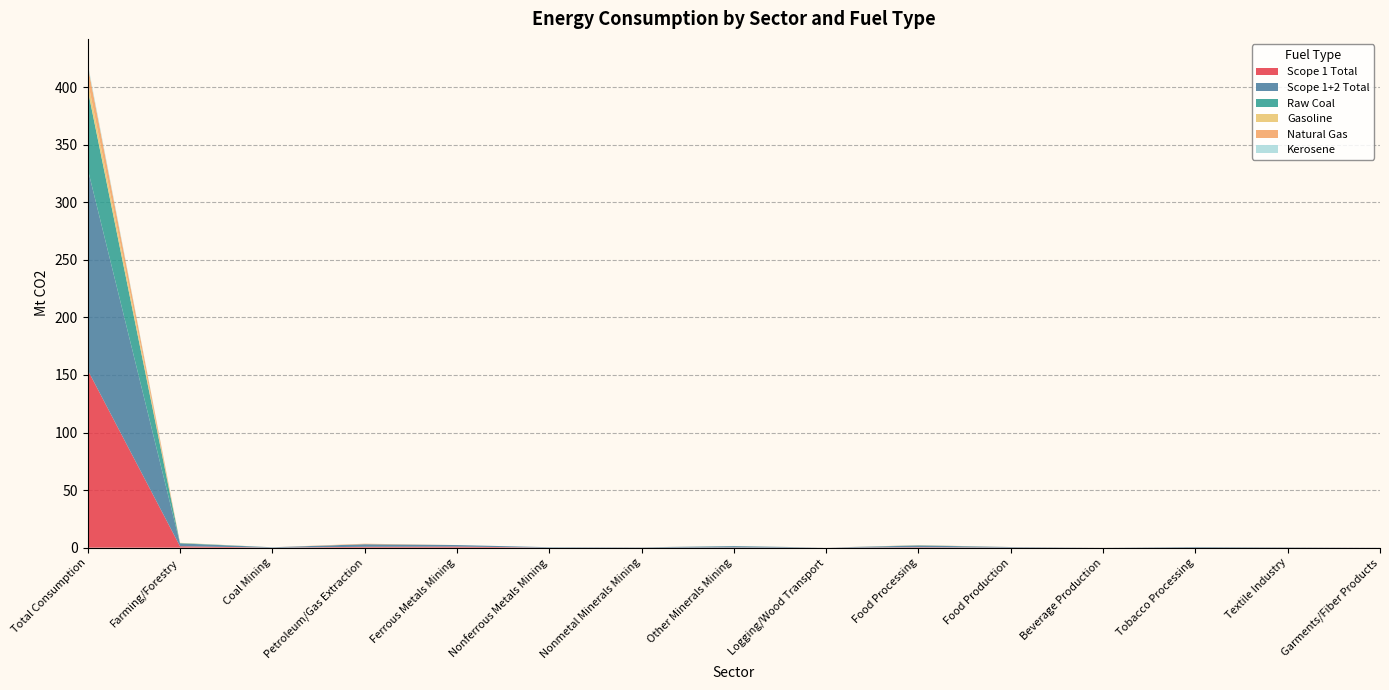

Reading left to right, transcribe all the data shown in this chart.

Scope 1 Total: 154.4	1.2	0.0	0.8	0.9	0.0	0.0	0.2	0.0	0.4	0.1	0.0	0.1	0.1	0.0
Scope 1+2 Total: 174.7	2.5	0.3	2.2	1.3	0.4	0.2	1.1	0.0	1.5	0.4	0.0	0.5	0.2	0.1
Raw Coal: 68.9	0.3	0.0	0.0	0.0	0.0	0.0	0.1	0.0	0.2	0.0	0.0	0.0	0.0	0.0
Gasoline: 7.7	0.2	0.0	0.0	0.0	0.0	0.0	0.0	0.0	0.0	0.0	0.0	0.0	0.0	0.0
Natural Gas: 13.2	0.0	0.0	0.4	0.0	0.0	0.0	0.0	0.0	0.2	0.0	0.0	0.0	0.0	0.0
Kerosene: 2.0	0.0	0.0	0.0	0.0	0.0	0.0	0.0	0.0	0.0	0.0	0.0	0.0	0.0	0.0